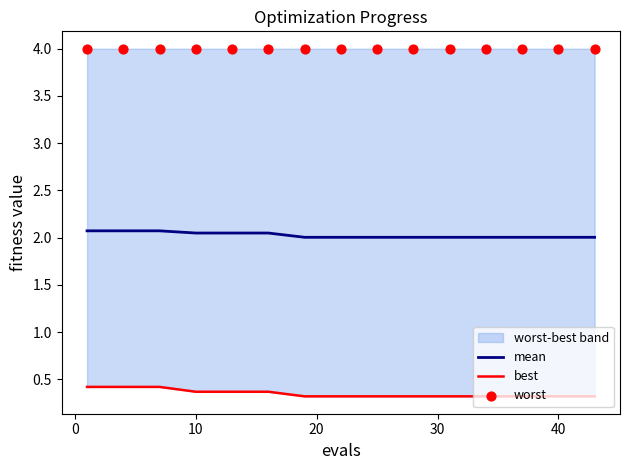

Which series reaches the maximum Y coordinate?

worst